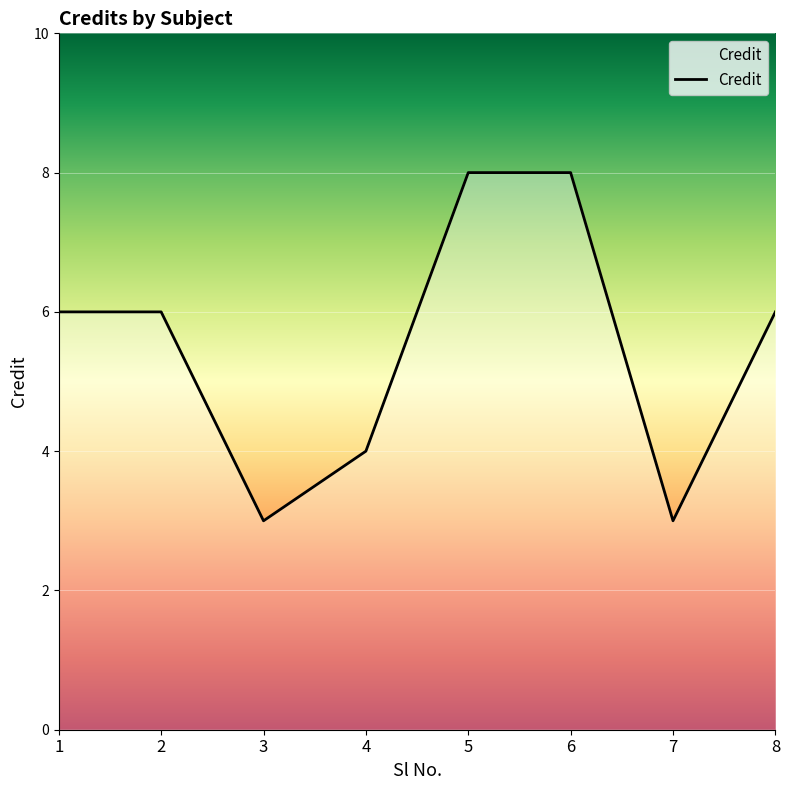

The value at 2 is 10. True or false?

False